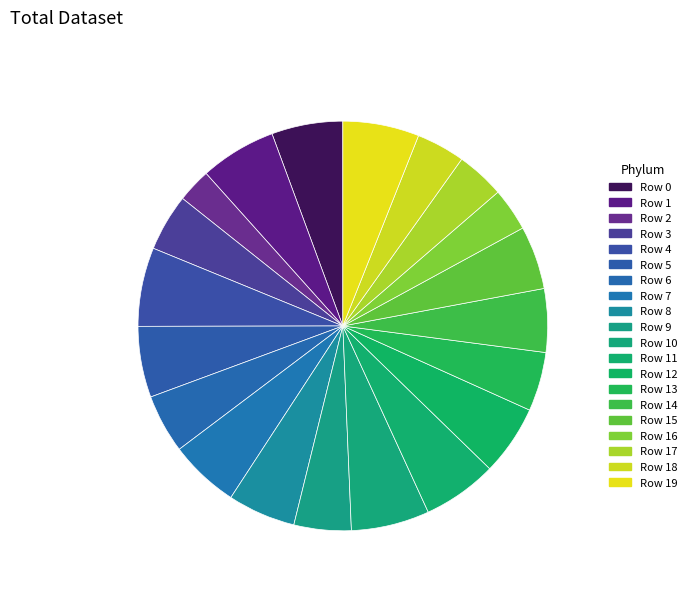

How many segments does this pie chart have?

20